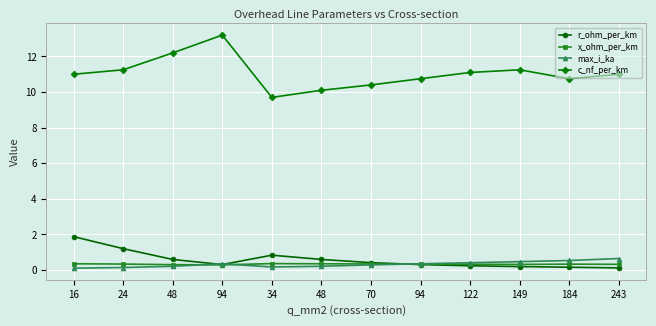

What is the label of the 6th point from the right?

70